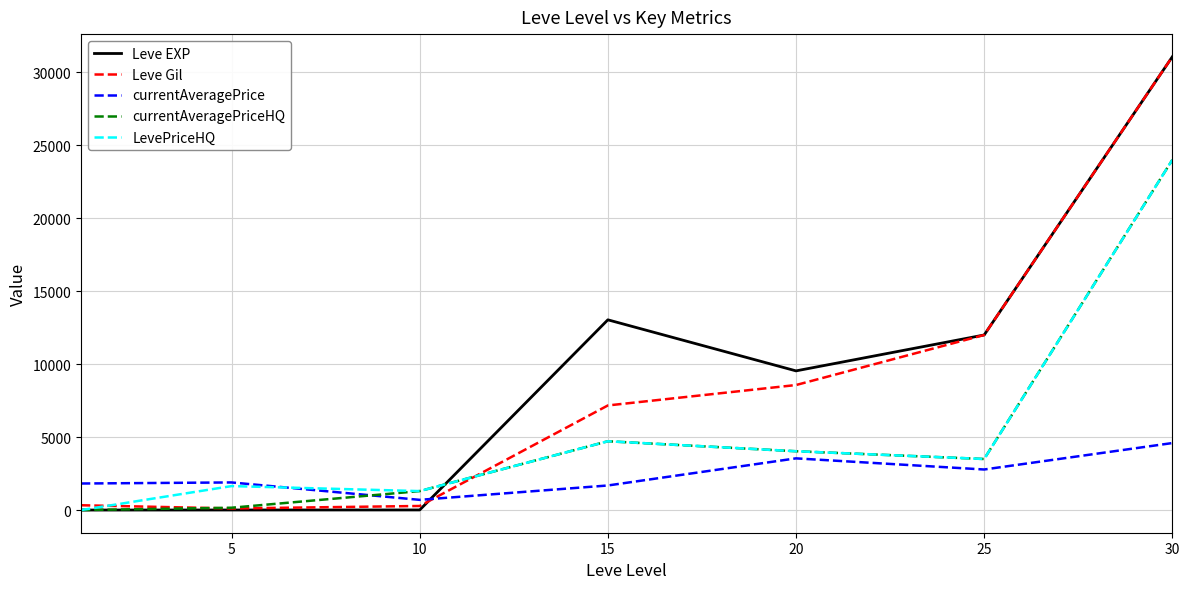

In Leve EXP, how many points are higher than both neighbors (excluding endpoints)?

1